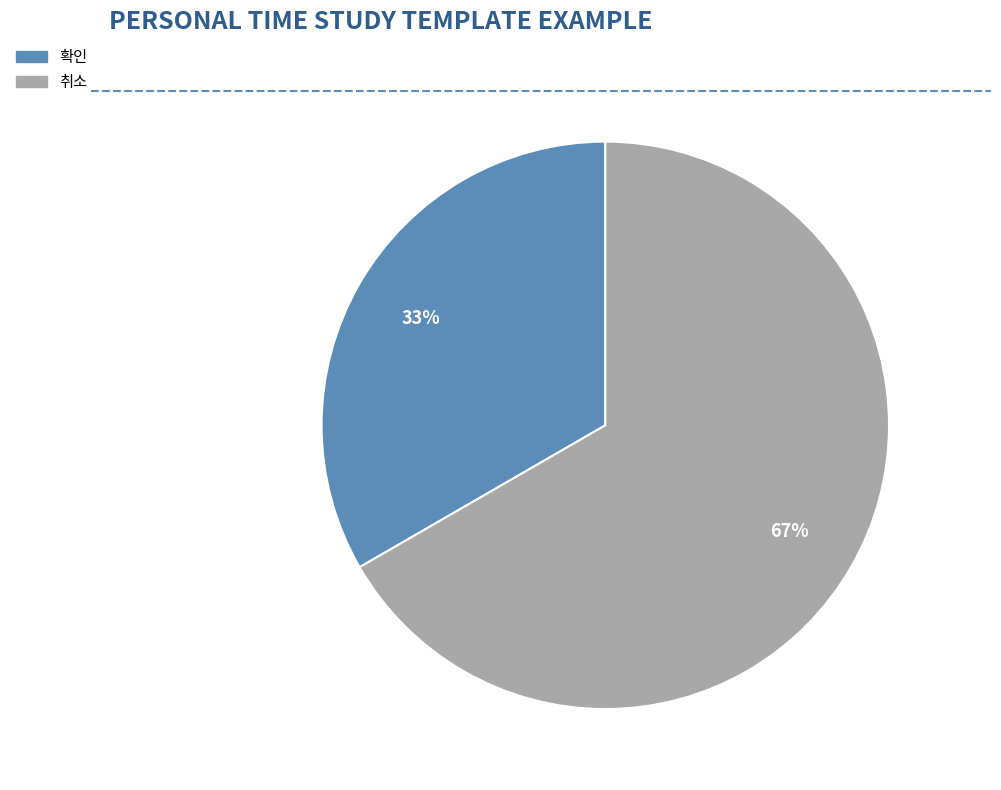

Is it true that 확인 is 23% of the pie?

False